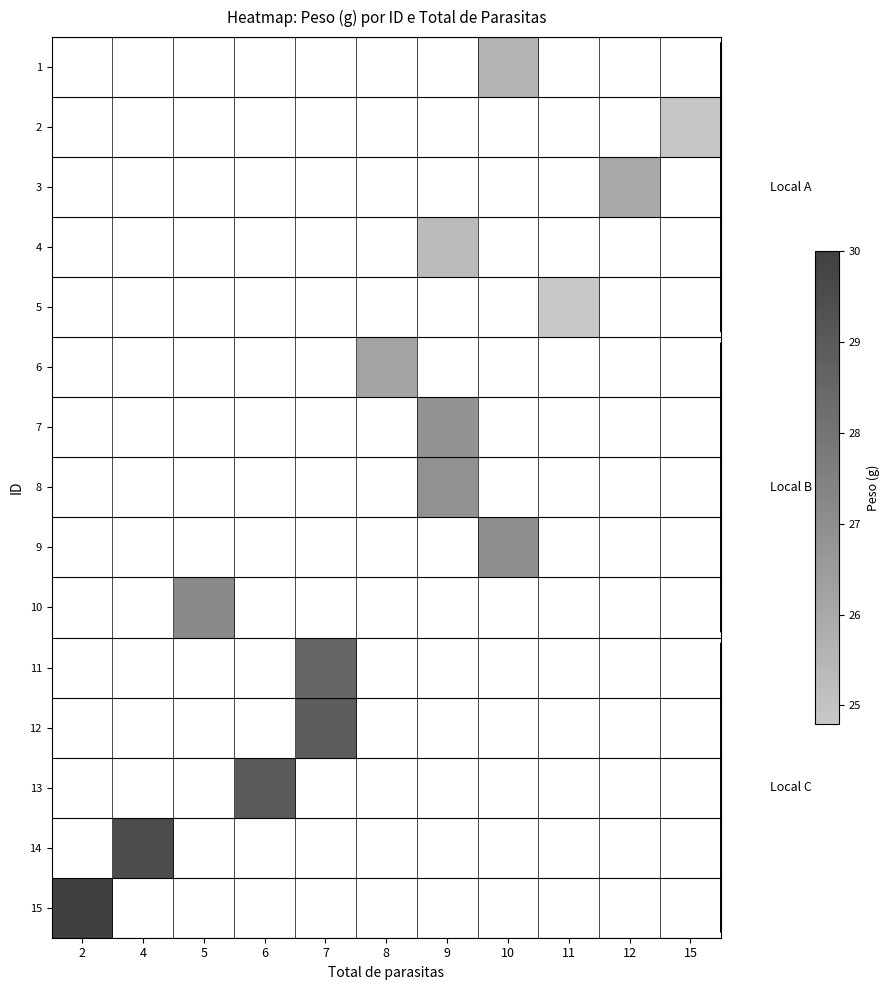

True or false: row_4 has a value of 5.1 at 11.

False